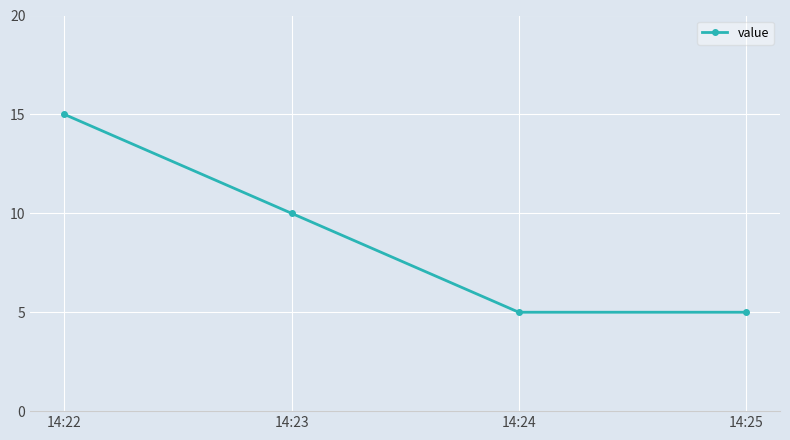

What value does the data have at 14:25?

5